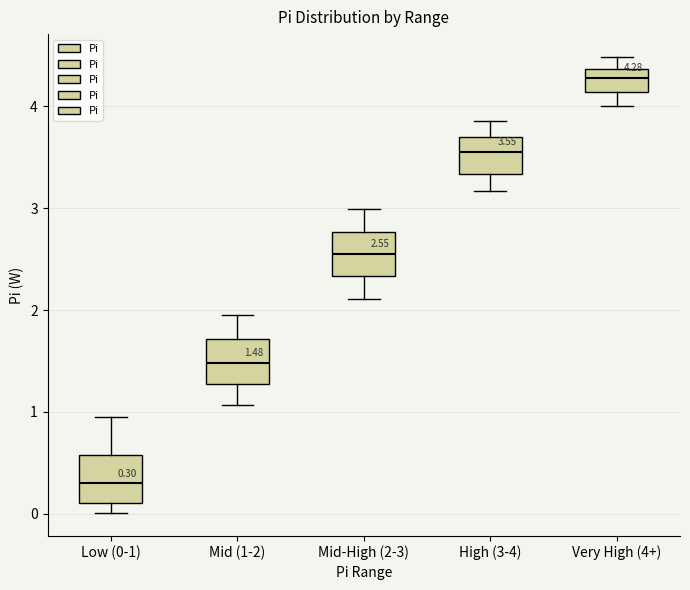

Which box has the lowest median line?

Low (0-1)